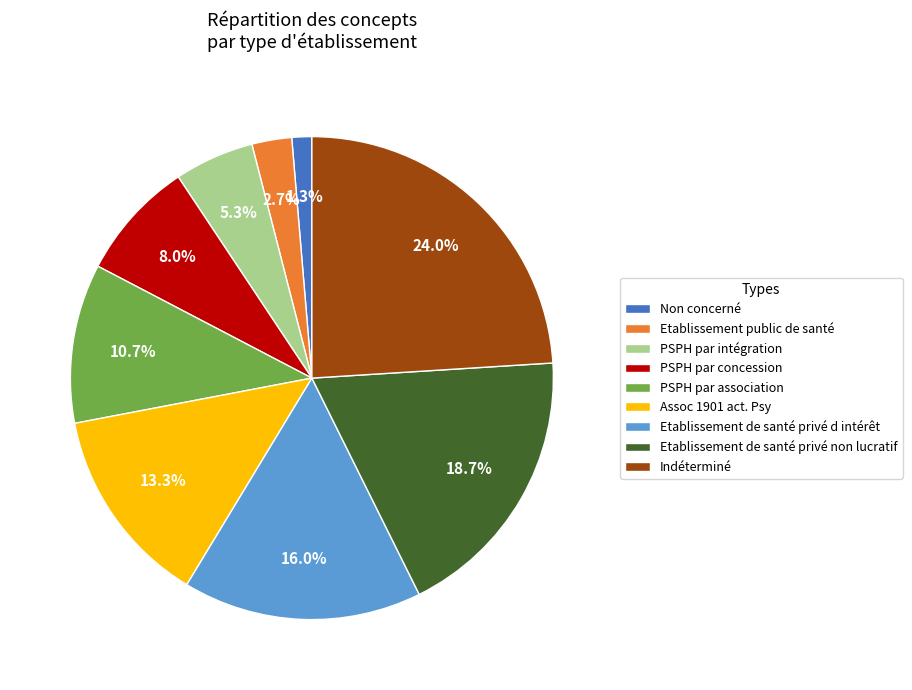

Approximately how many times larger is the value at Etablissement de santé privé non lucratif compared to Indéterminé?

0.8